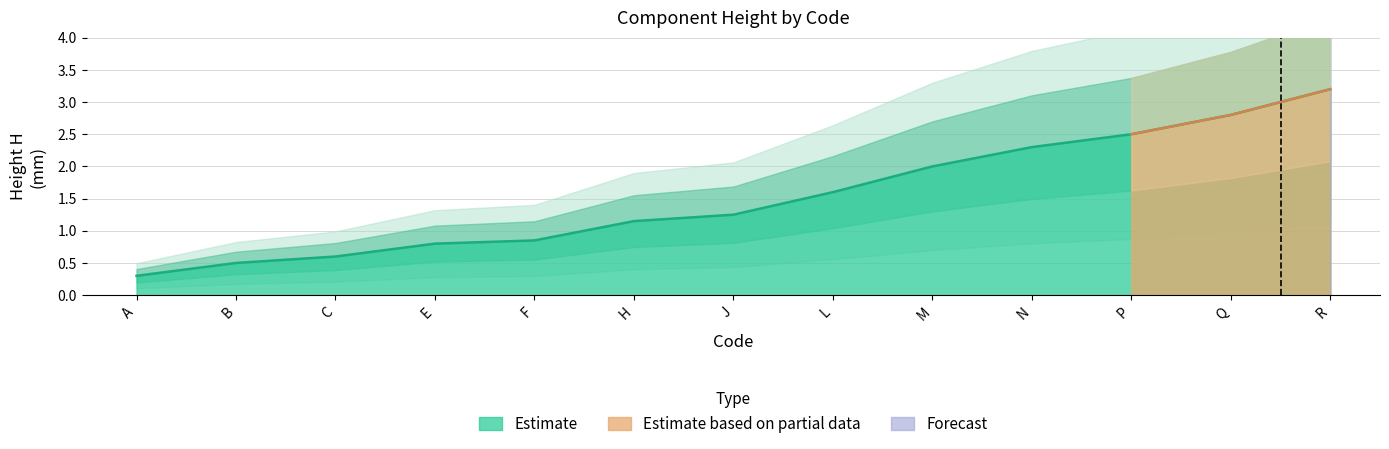

Rank the categories by value from highest to lowest.

R, Q, P, N, M, L, J, H, F, E, C, B, A